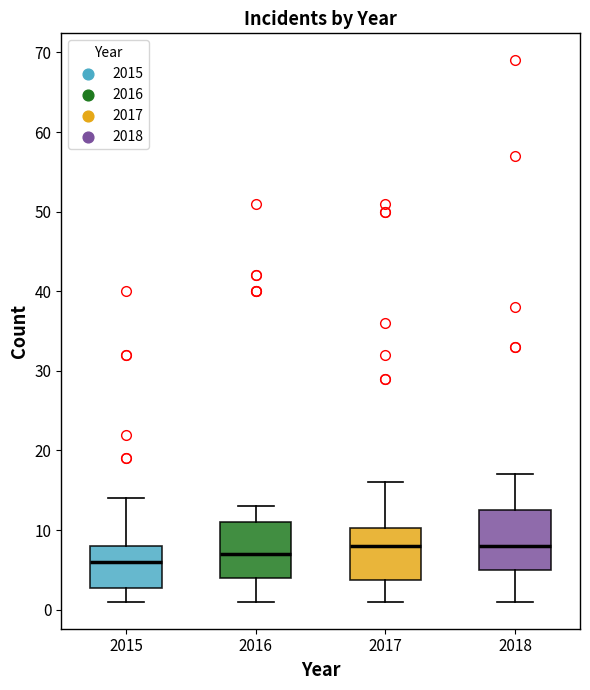

Which box has the lowest median line?

2015